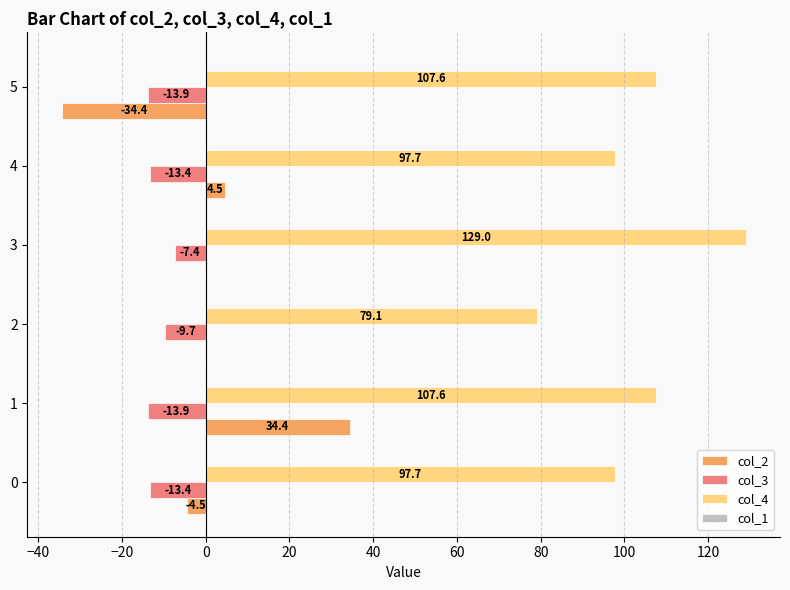

What is the sum of all col_4 values?

618.7